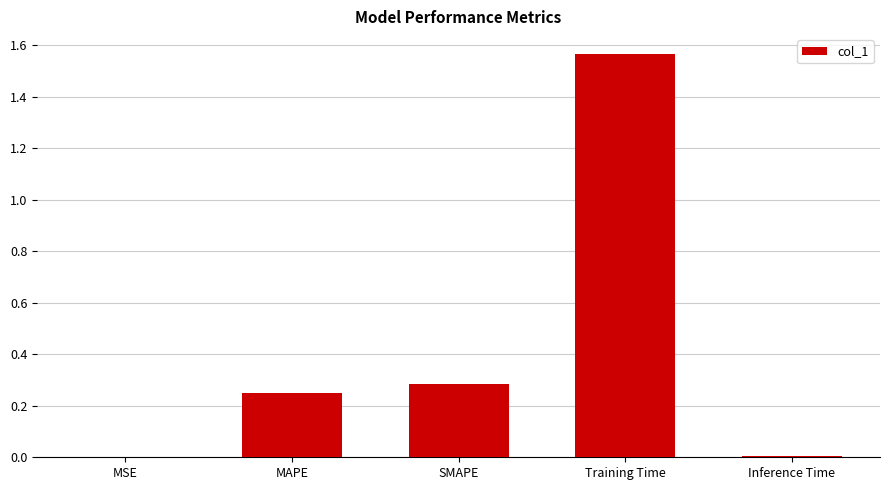

What is the sum of all values?

2.1